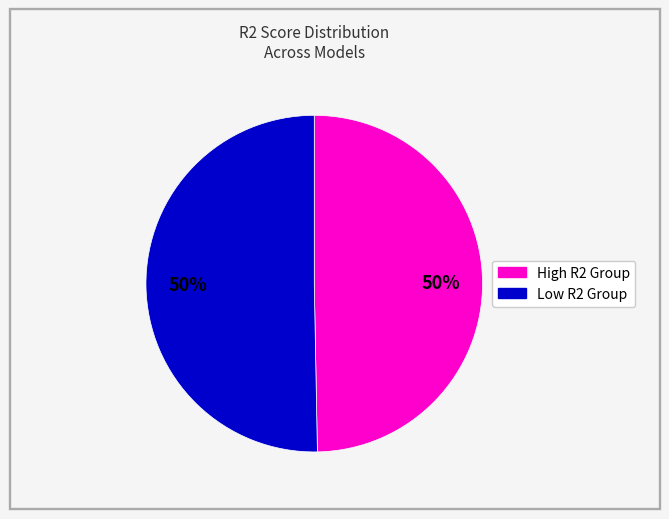

To the nearest percent, what is the average slice percentage?

50%